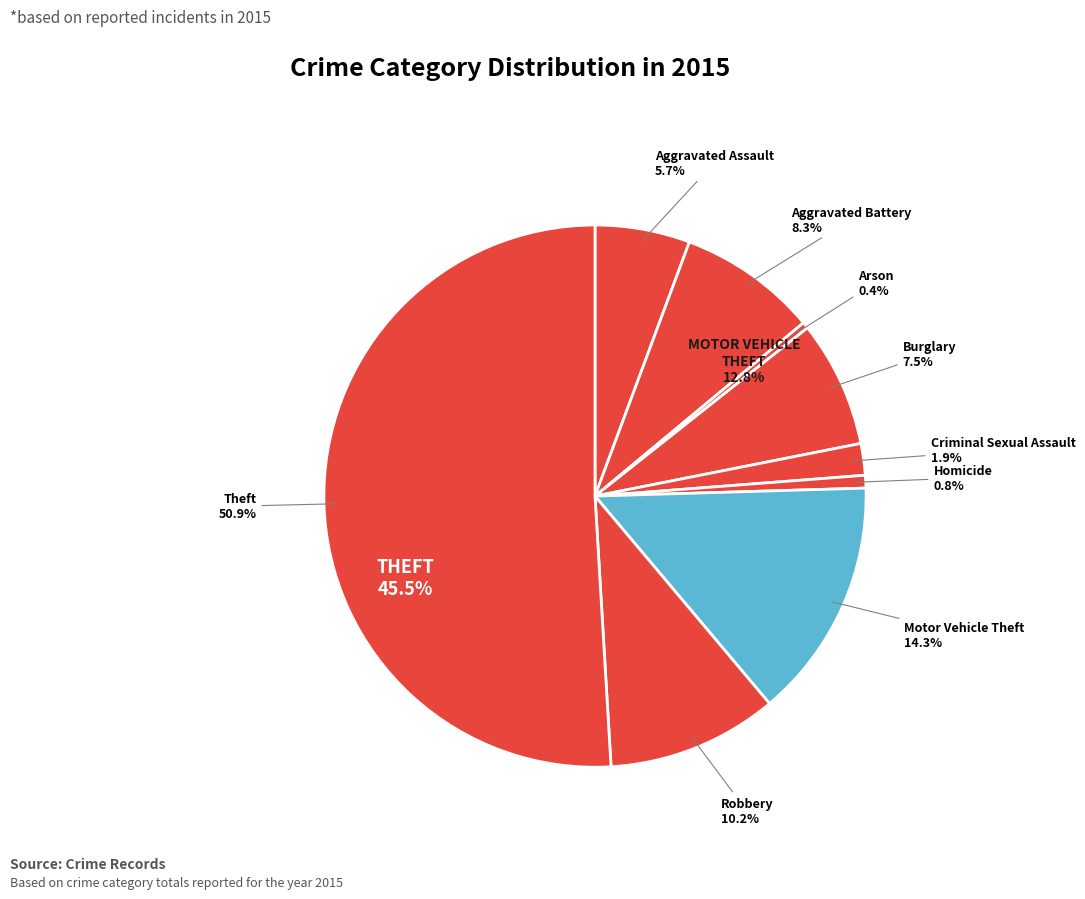

To the nearest percent, what percentage of the pie is Burglary?

8%